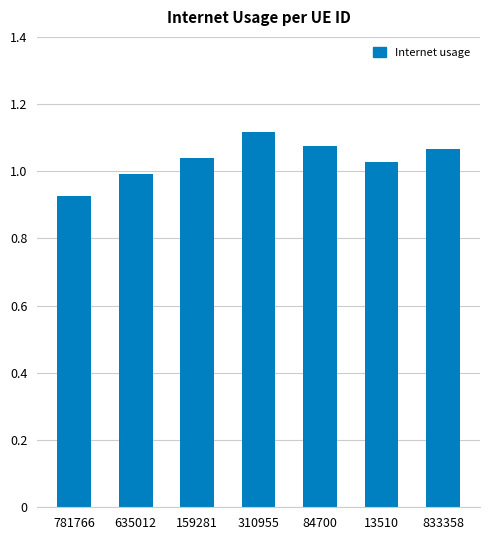

How many bars are there in total?

7